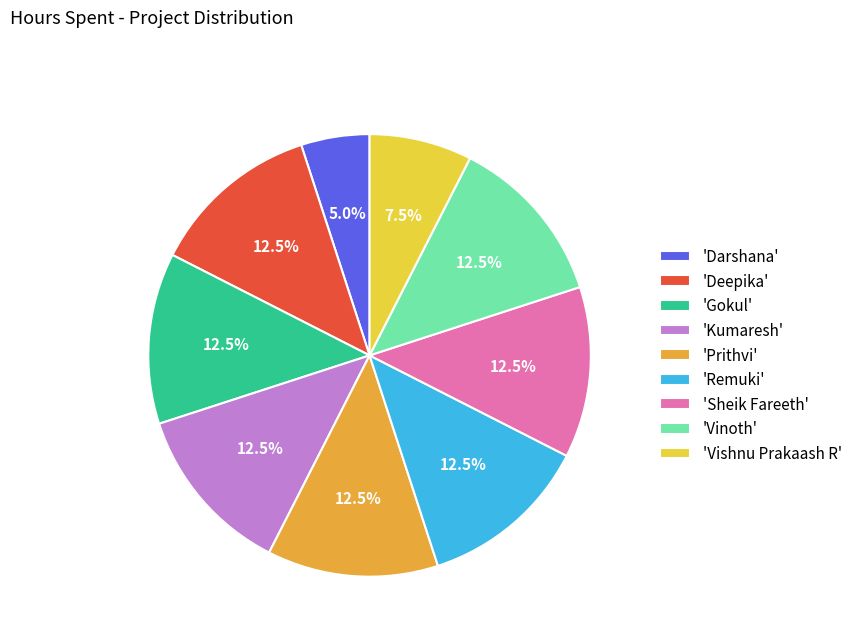

How many segments does this pie chart have?

9